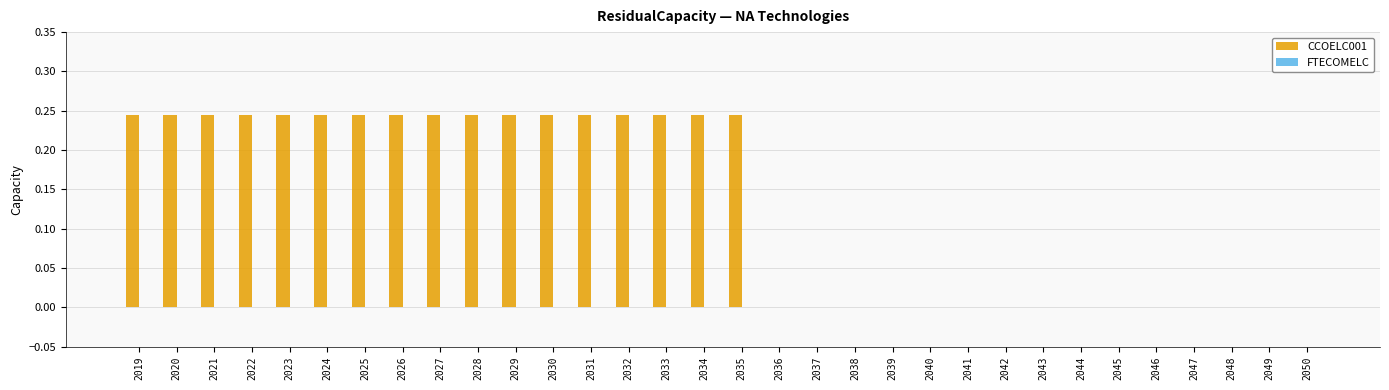

What is the sum of all values?

4.2